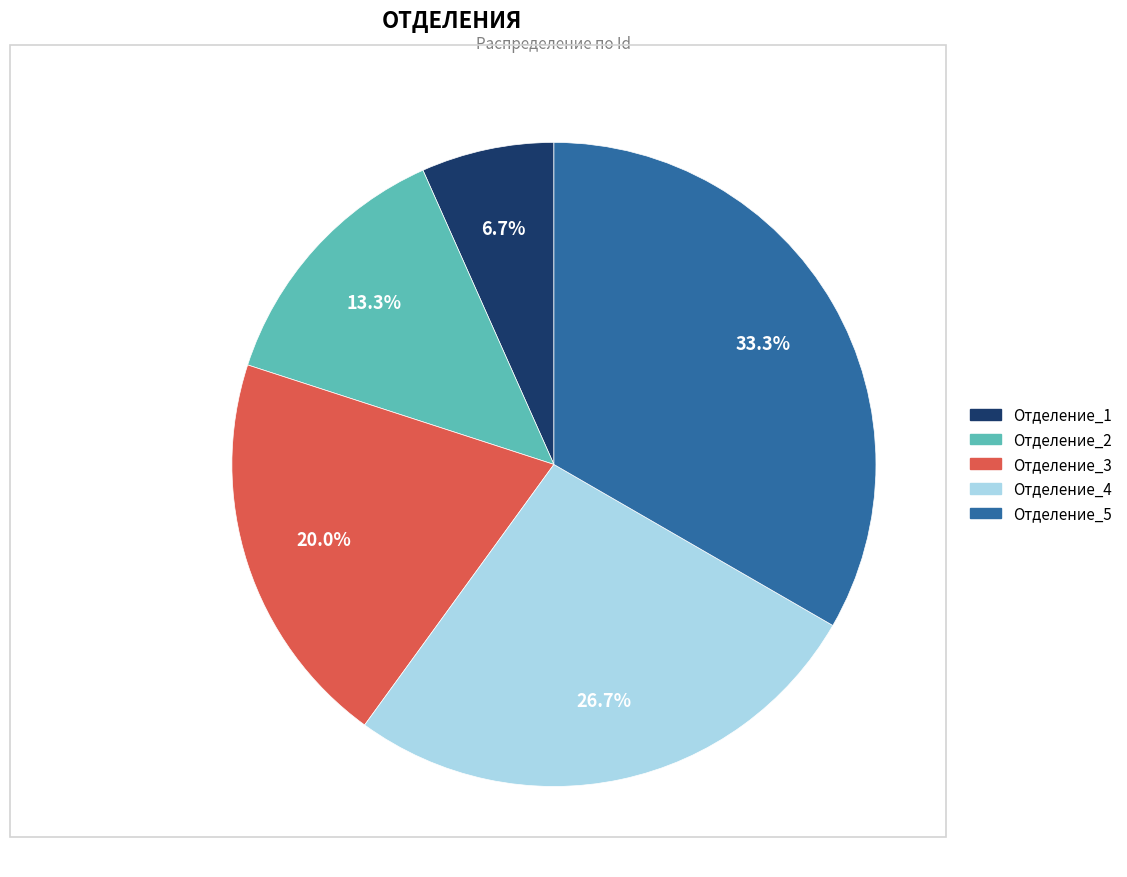

Which slice is the smallest?

Отделение_1